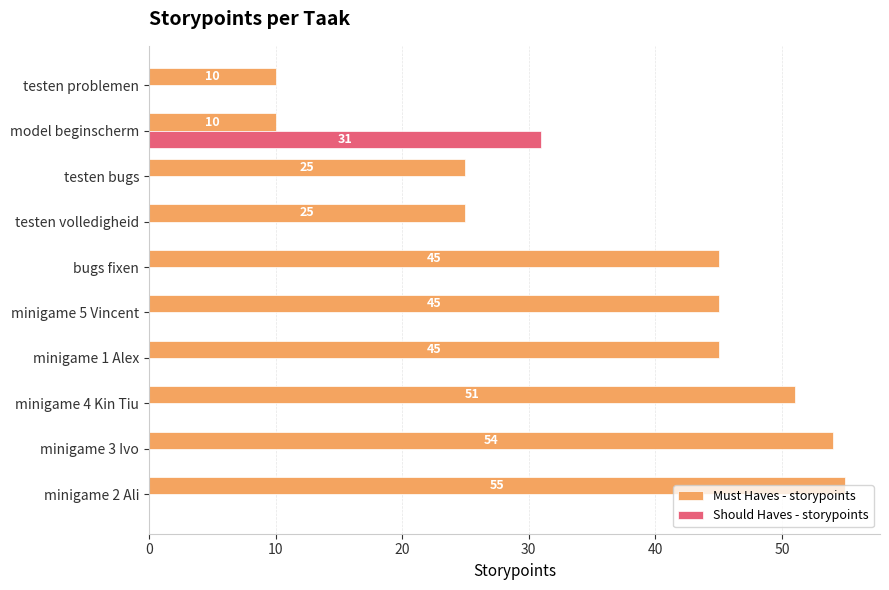

At which category is the sum across all series the highest?

minigame 2 Ali